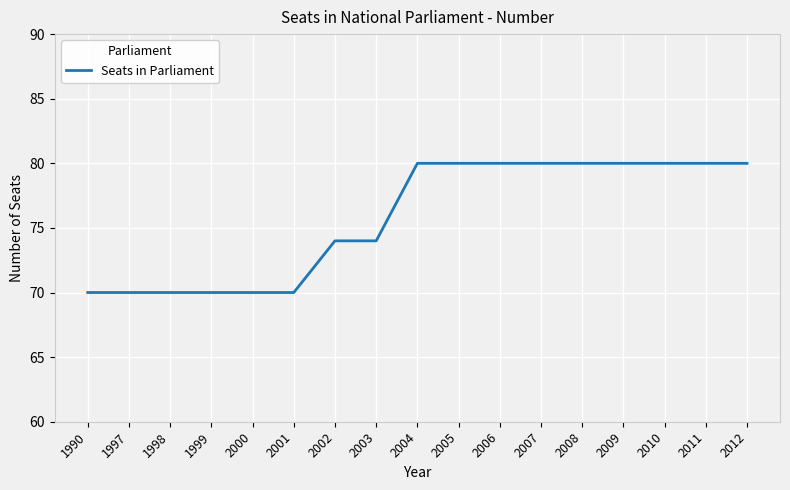

How many lines are shown in the chart?

1